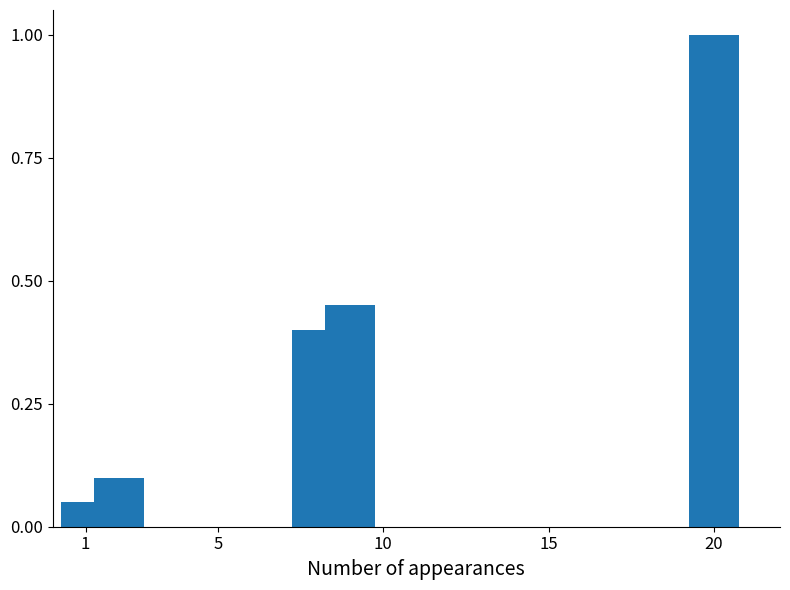

What is the value of the 3rd bar from the left?

0.4